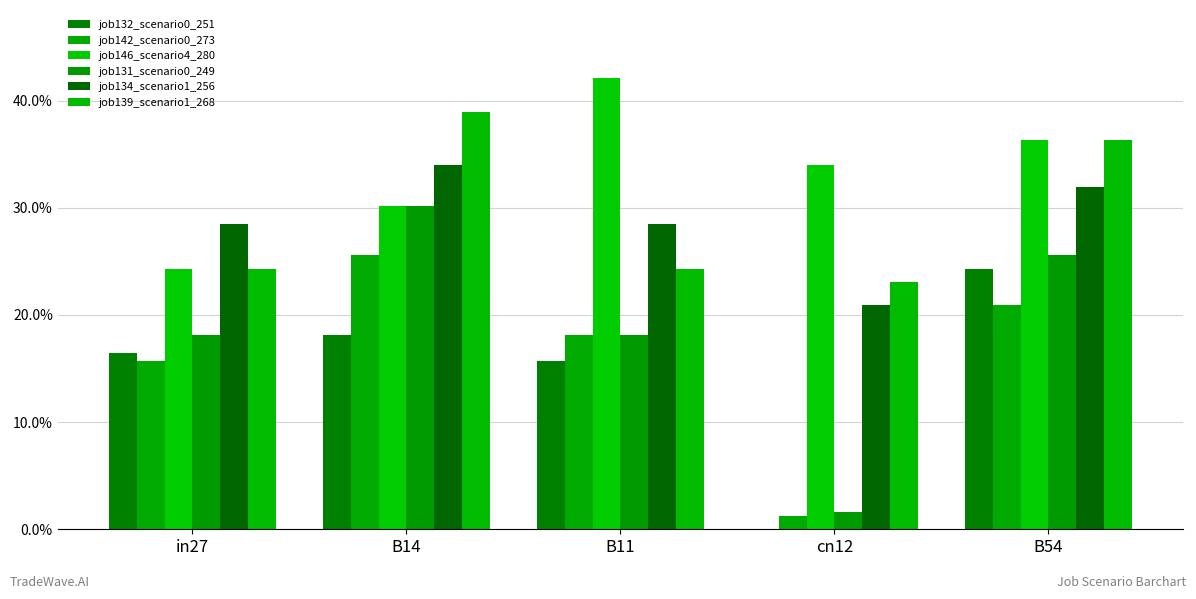

The value of job146_scenario4_280 at in27 is 0.2. True or false?

True